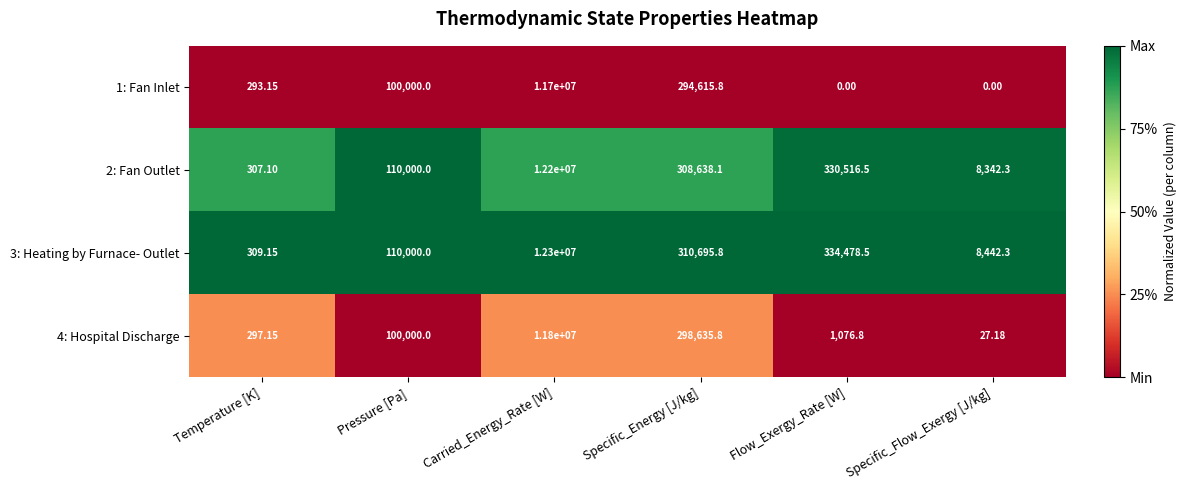

Is the value of 2: Fan Outlet at Specific_Flow_Exergy [J/kg] greater than the value of 1: Fan Inlet at Specific_Flow_Exergy [J/kg]?

Yes